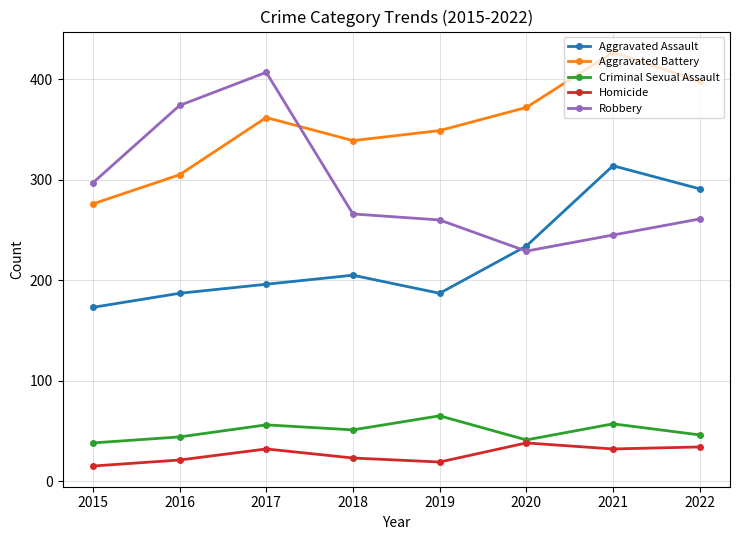

Is the value of Criminal Sexual Assault at 2018 greater than the value of Aggravated Assault at 2018?

No